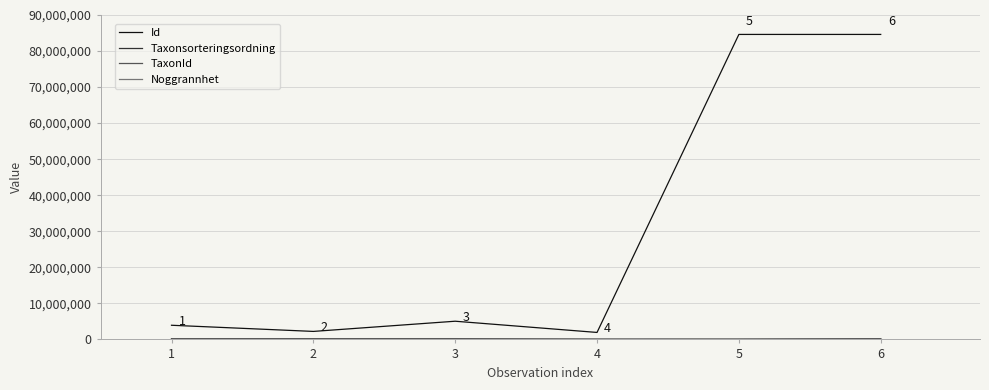

What is the highest value of the Id series?

84610412